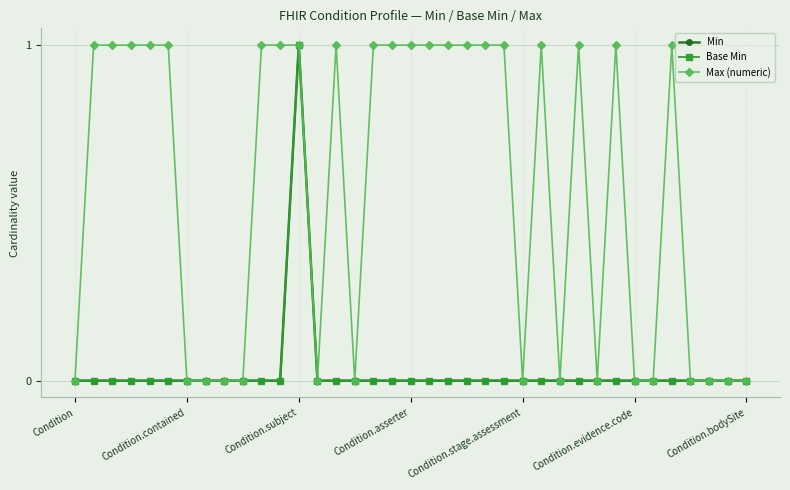

Is this an area chart (filled region under the line)?

No